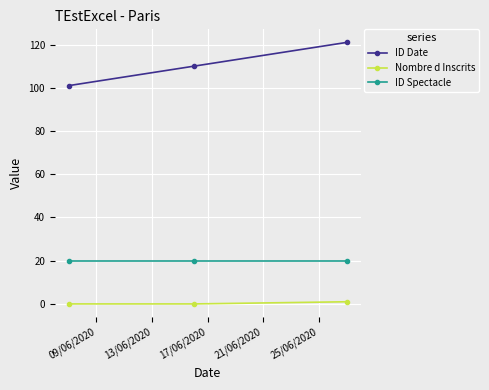

What is the value of the ID Spectacle point at the 2nd from the left?

20